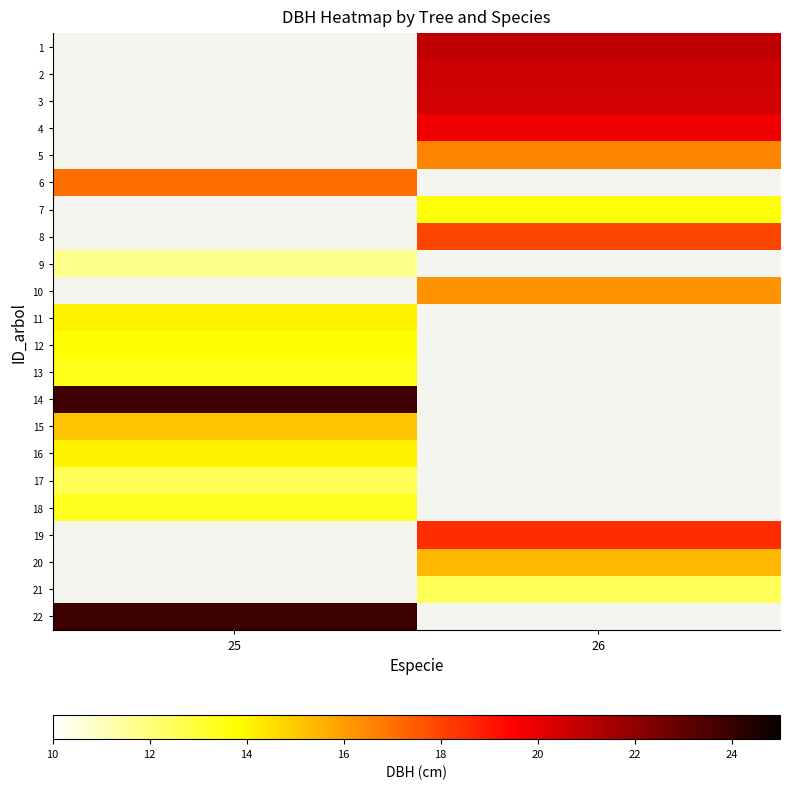

The value of 12 at 25 is 3.9. True or false?

False